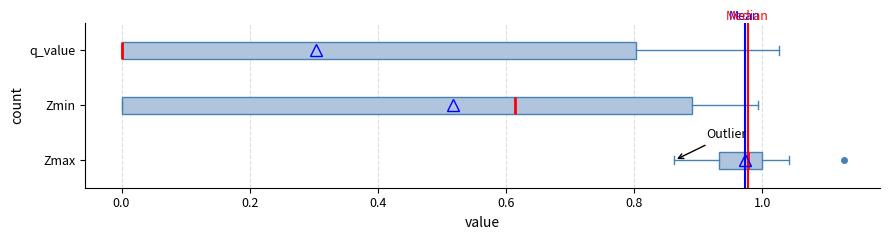

Reading bottom to top, read every box against the x-axis: the position of its median line, the range the box covers, and the ends of its whiskers. The values are not printed on the chart, so give them approximately, as read against the axis.

Zmax: median 0.98, box 0.94 to 1.00, whiskers 0.86 to 1.04
Zmin: median 0.62, box 0.00 to 0.88, whiskers 0.00 to 1.00
q_value: median 0.00 (drawn on the box's left edge), box 0.00 to 0.80, whiskers 0.00 to 1.02